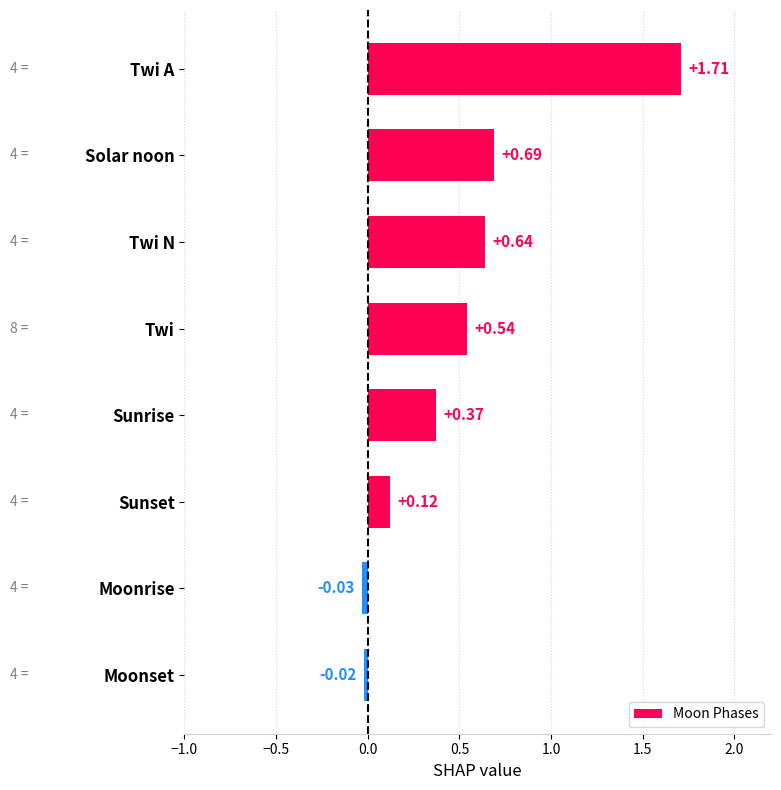

How many data points are less than 0?

2